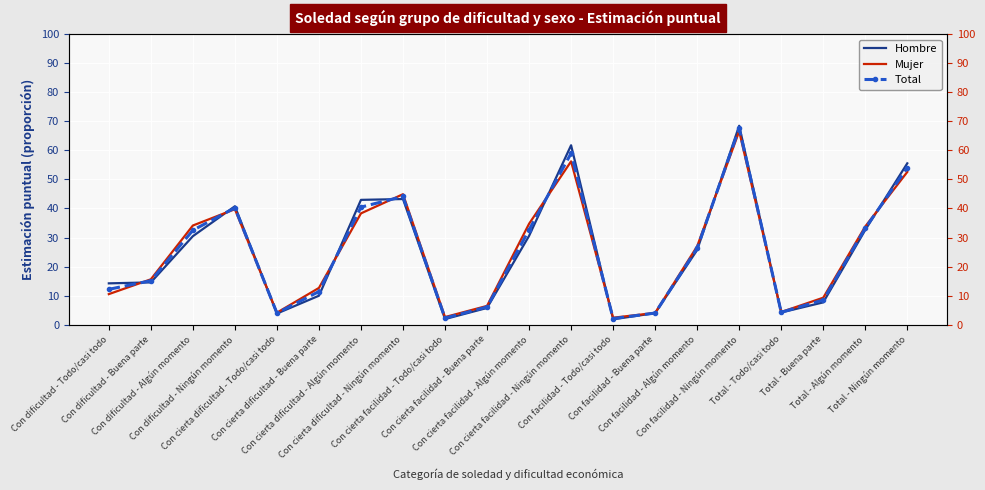

List the series in order of their overall mean, lowest first.

Total, Hombre, Mujer